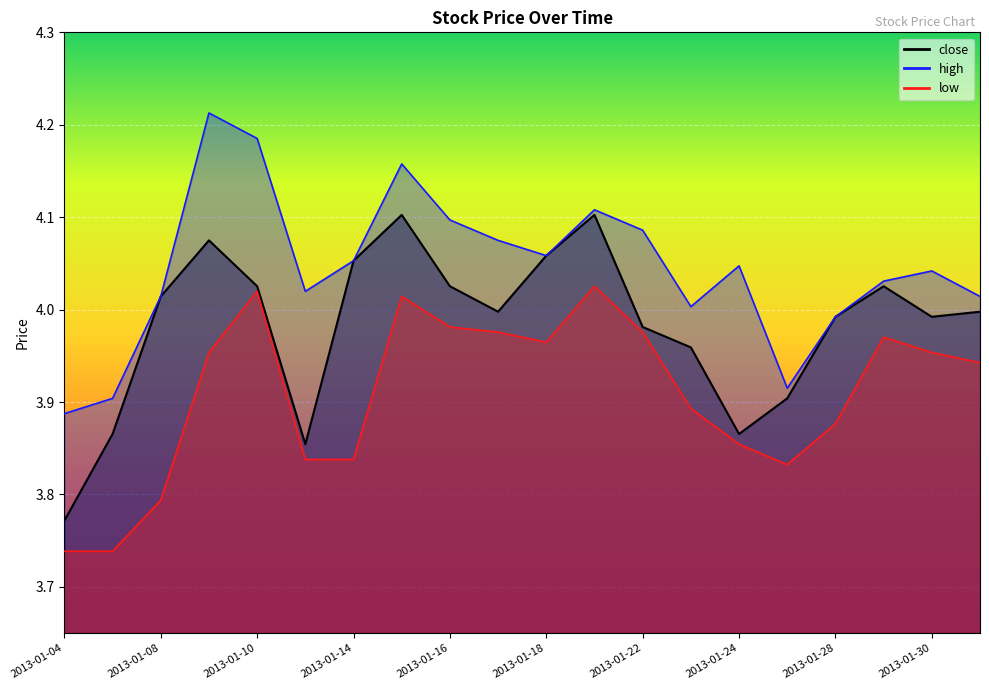

What is the sum of the high values at 2013-01-21 and 2013-01-10?

8.3